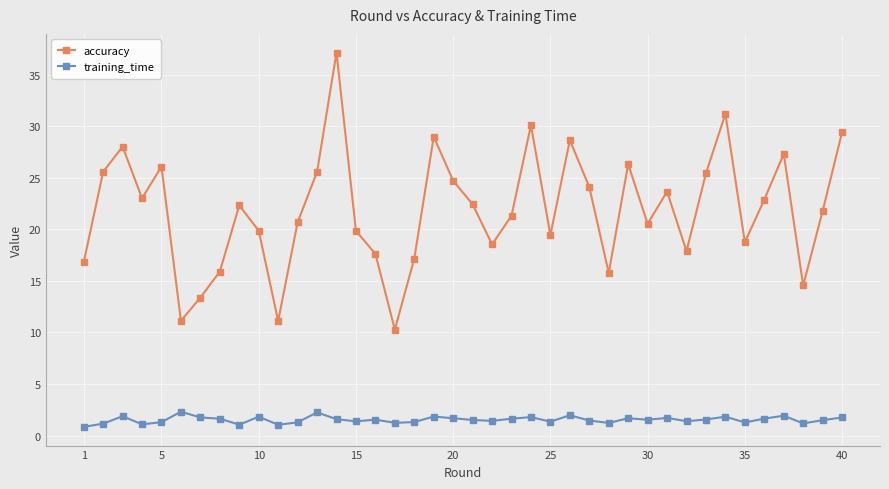

What is the highest value of the training_time series?

2.3